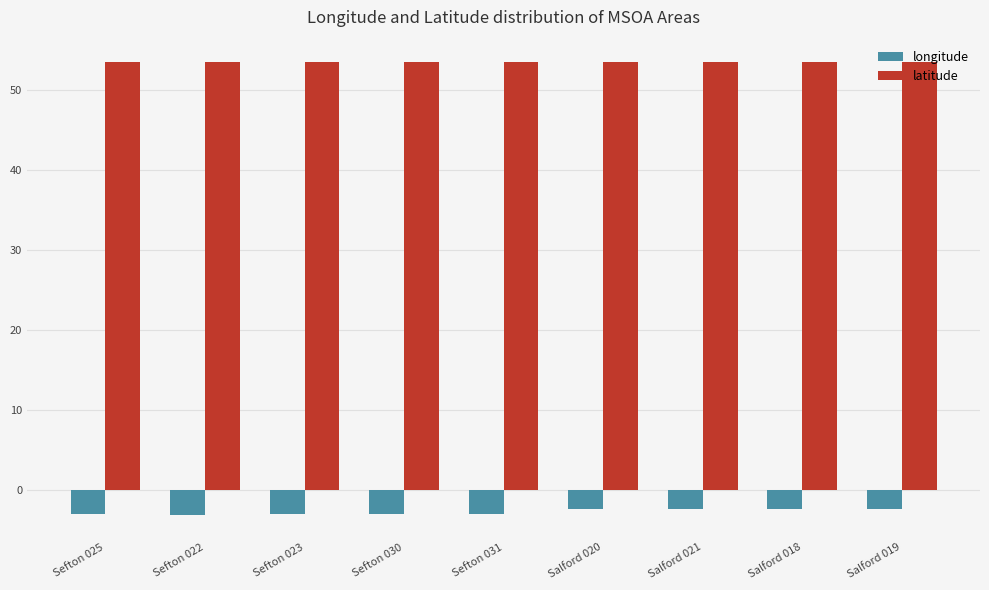

True or false: longitude has a value of -3.0 at Sefton 031.

True